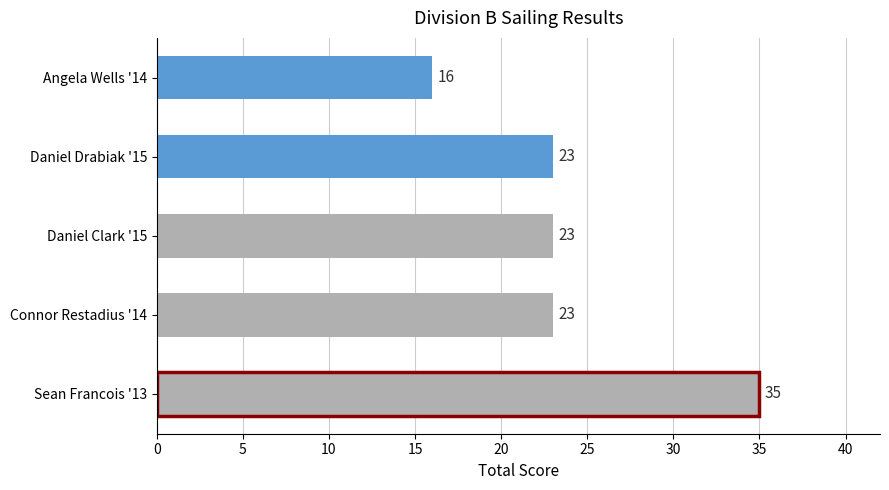

How many series are shown in this chart?

1